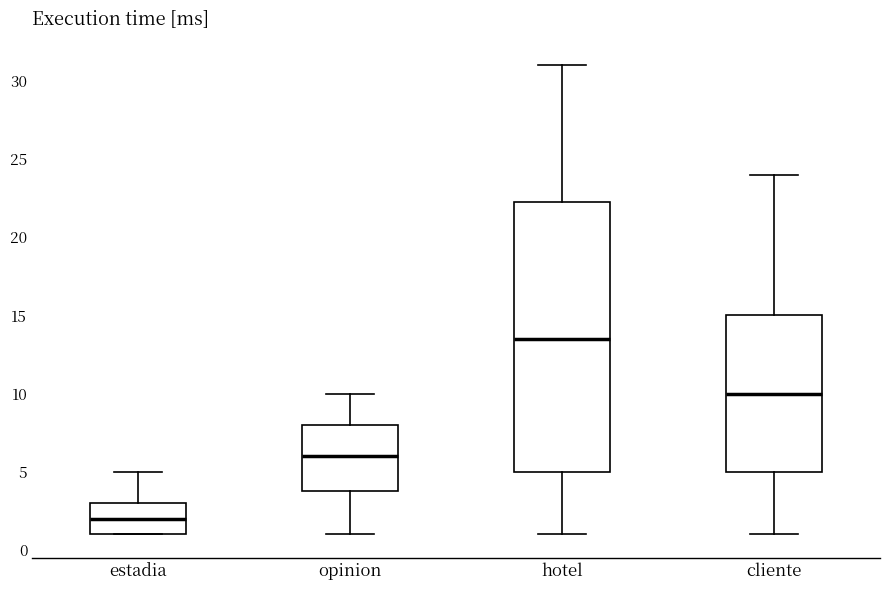

Which box has the highest median line?

hotel